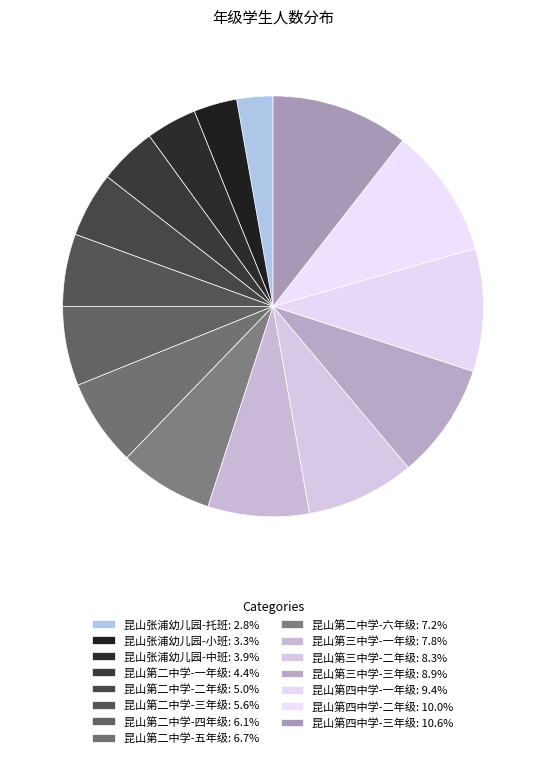

Which category has the biggest portion of the pie?

昆山第四中学-三年级